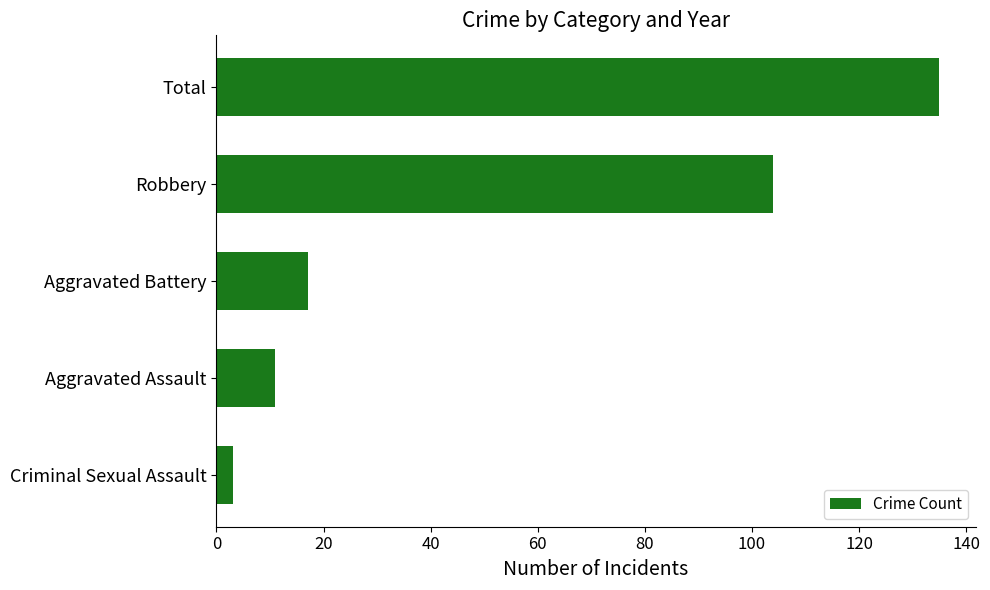

Between Criminal Sexual Assault and Aggravated Battery, which is larger?

Aggravated Battery